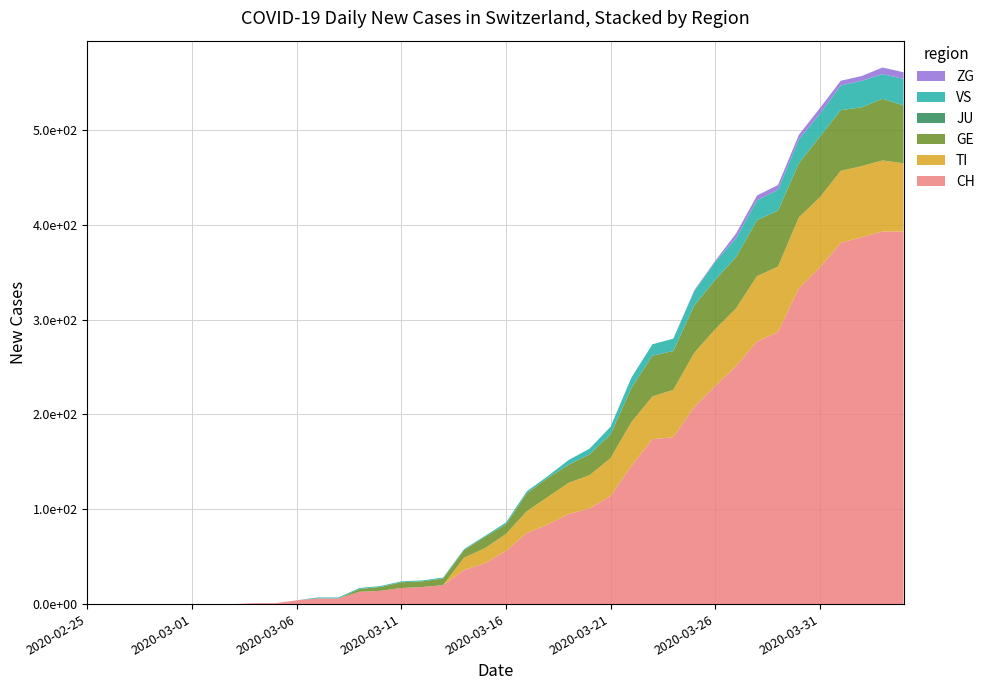

Reading left to right, extract all data points from this chart.

CH: 0	0	0	0	0	0	0	0	1	1	4	6	6	13	14	17	18	20	36	43	56	75	84	95	101	114	146	174	176	208	230	251	277	287	333	355	381	387	393	393
TI: 0	0	0	0	0	0	0	0	0	0	0	0	0	0	0	0	0	0	13	16	18	23	29	33	35	40	46	45	50	57	60	61	69	69	75	74	76	75	75	72
GE: 0	0	0	0	0	0	0	0	0	0	0	0	0	3	4	6	6	7	8	12	10	19	20	19	22	25	36	43	41	50	52	54	59	59	57	64	64	62	65	61
JU: 0	0	0	0	0	0	0	0	0	0	0	0	0	0	0	0	0	0	0	0	0	0	0	0	0	0	0	0	0	0	0	0	0	0	0	0	0	0	0	0
VS: 0	0	0	0	0	0	0	0	0	0	0	1	1	1	1	1	1	1	1	1	2	2	2	5	6	8	11	12	13	15	19	20	21	22	25	24	26	28	26	28
ZG: 0	0	0	0	0	0	0	0	0	0	0	0	0	0	0	0	0	0	0	0	0	0	0	0	0	0	0	0	0	1	1	5	5	5	5	6	5	5	7	7